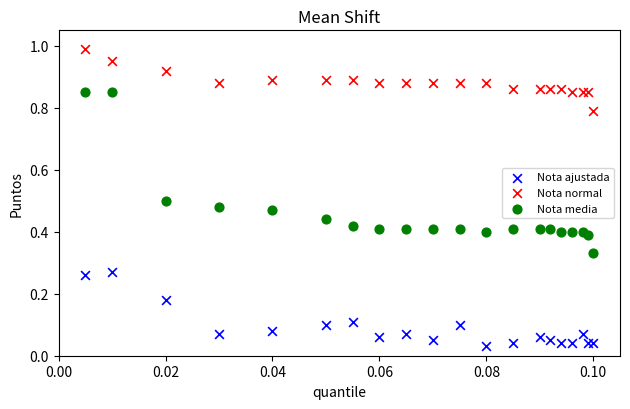

Which series reaches the minimum Y coordinate?

Nota ajustada